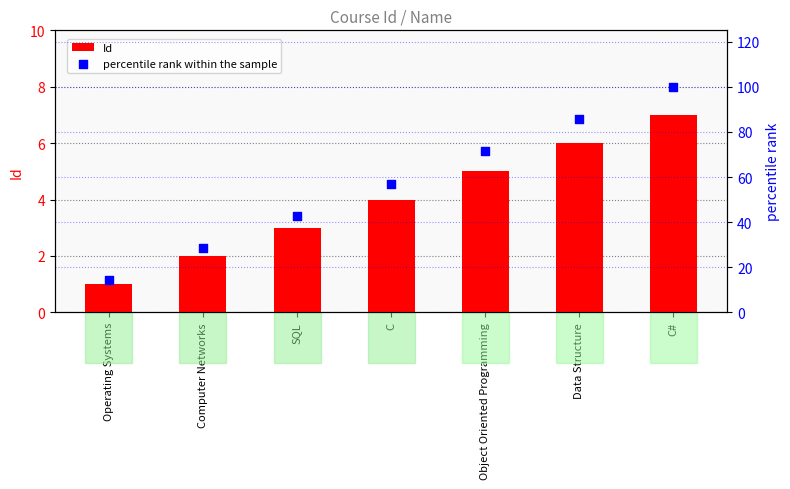

At how many categories does at least one series exceed 24?

6